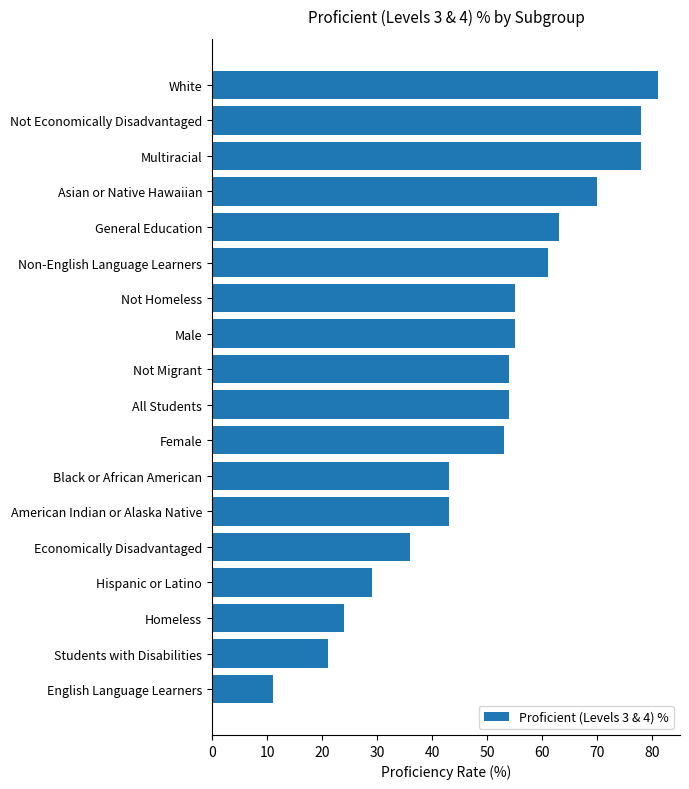

What value does the data have at American Indian or Alaska Native, to the nearest 10?

40